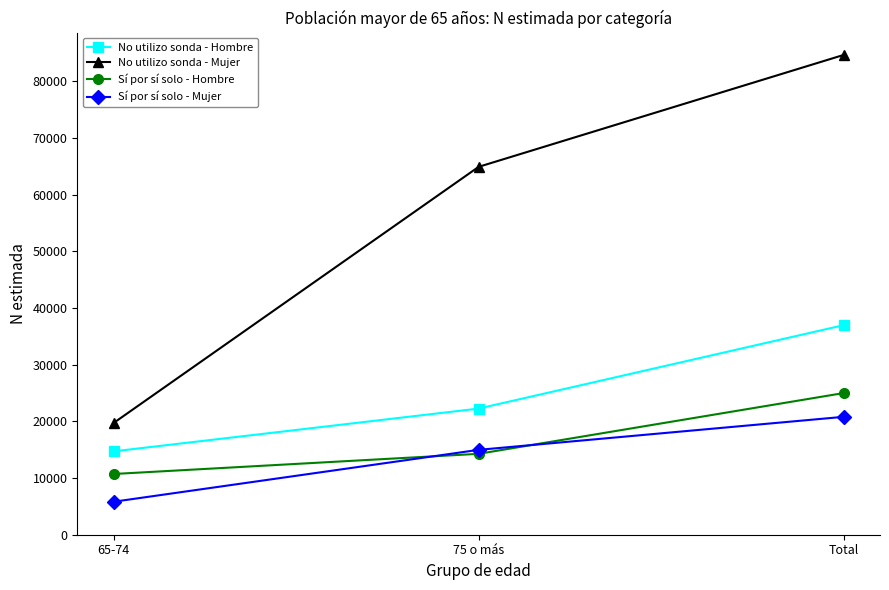

Which series has the widest spread of values?

No utilizo sonda - Mujer